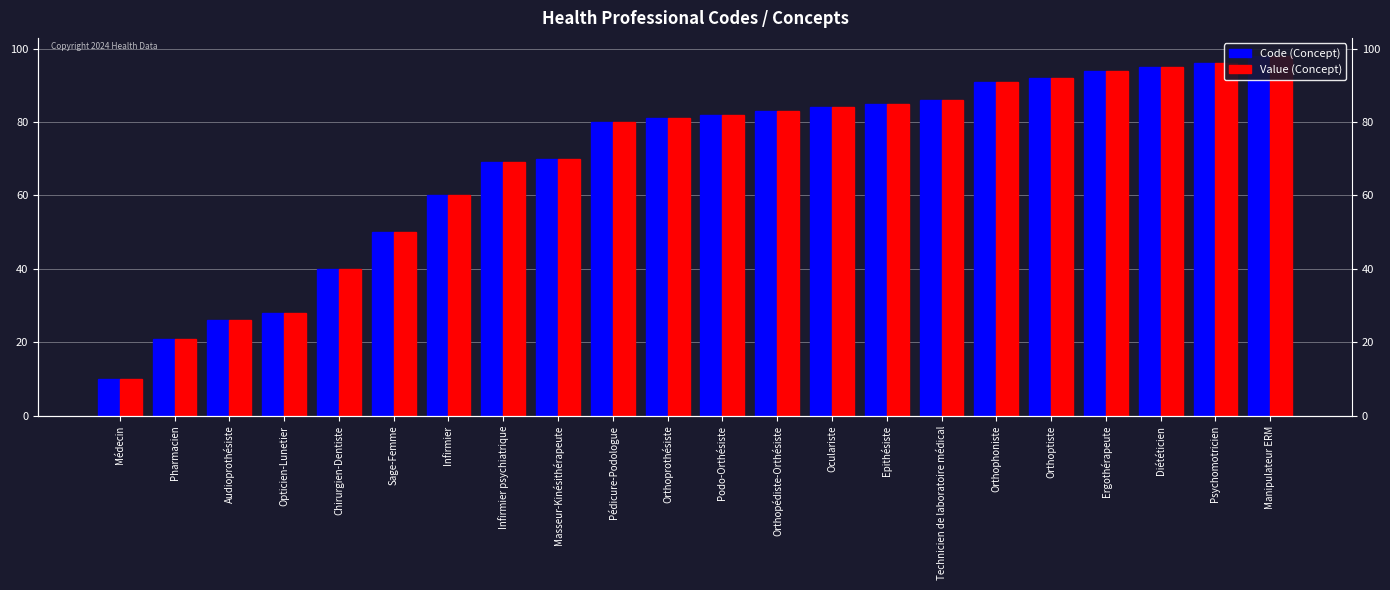

True or false: Value (Concept) has a value of 37 at Infirmier psychiatrique.

False